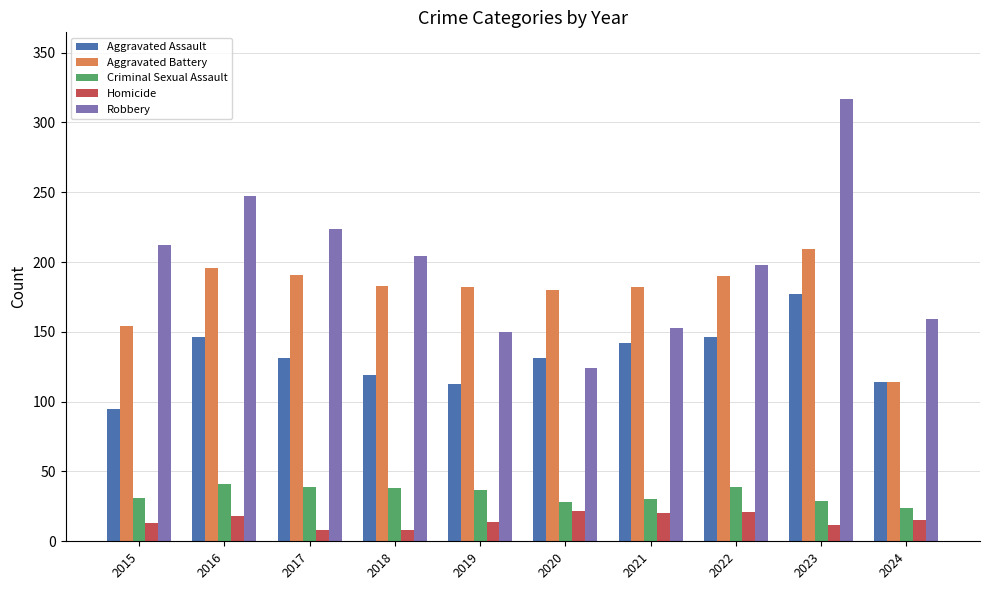

How many categories are shown in the chart?

10